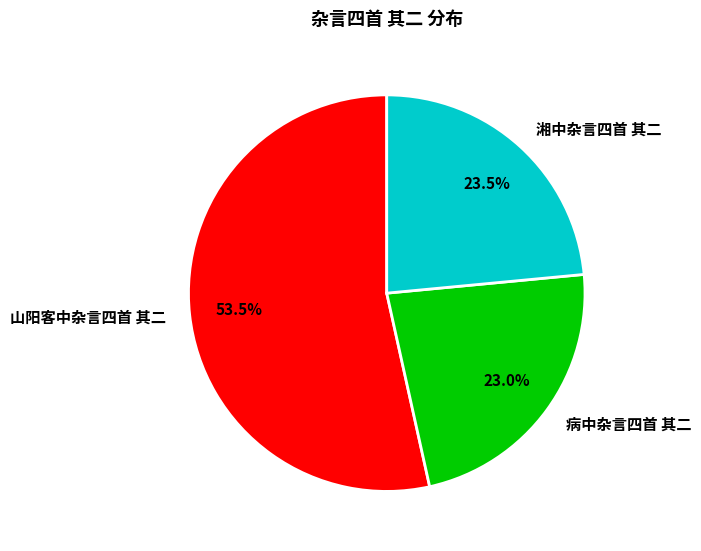

Which category has the biggest portion of the pie?

山阳客中杂言四首 其二